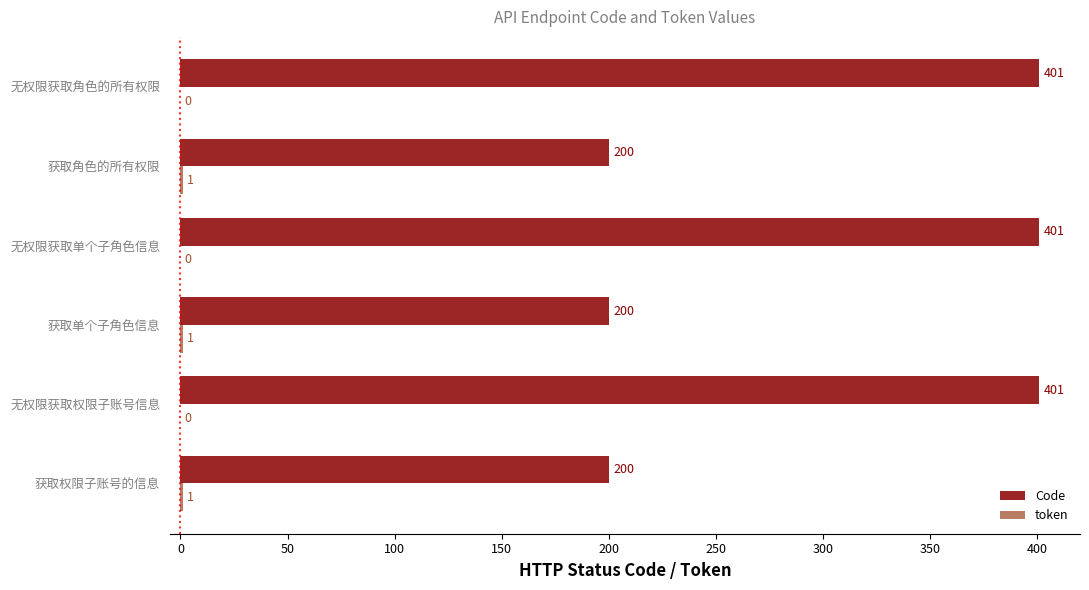

What is the sum of all Code values?

1803